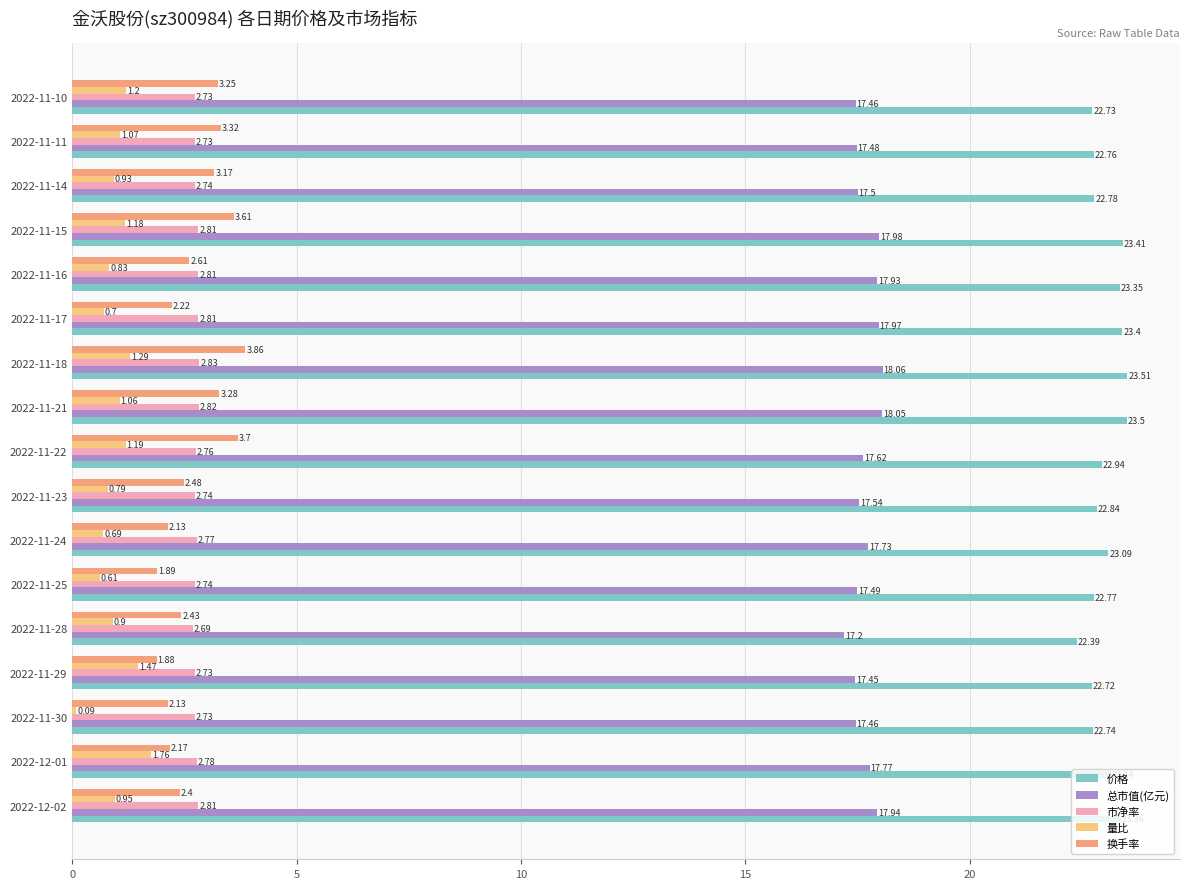

What is the total value across all series at 2022-11-21?

48.7